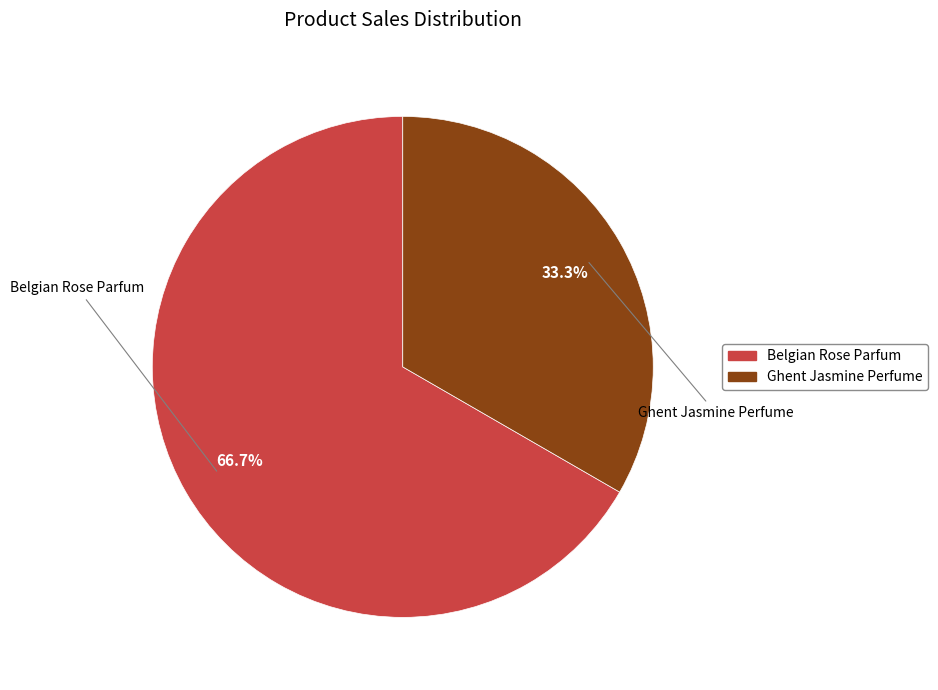

Between Ghent Jasmine Perfume and Belgian Rose Parfum, which is larger?

Belgian Rose Parfum